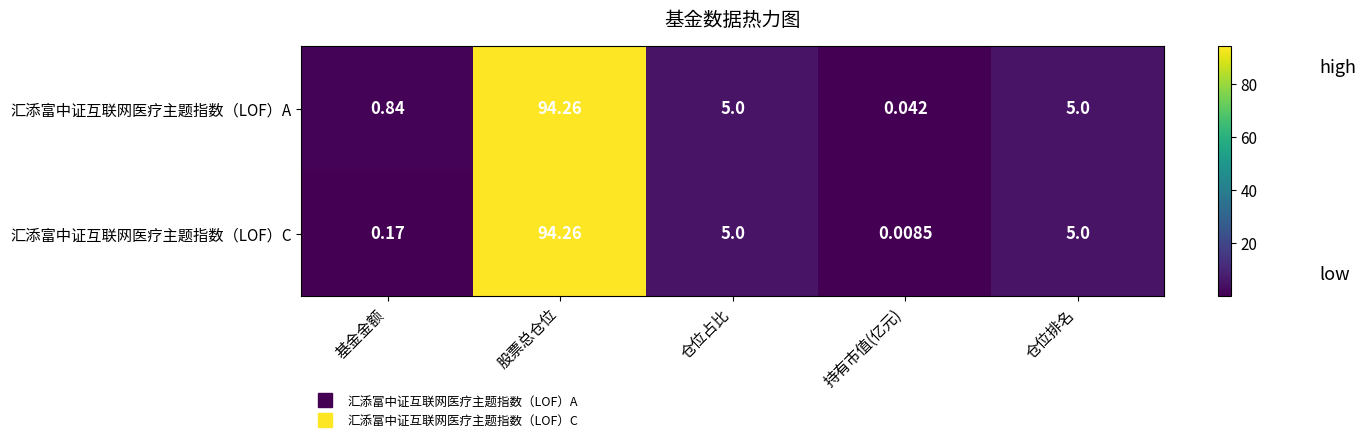

Where does the 汇添富中证互联网医疗主题指数（LOF）A series first go above 5?

股票总仓位